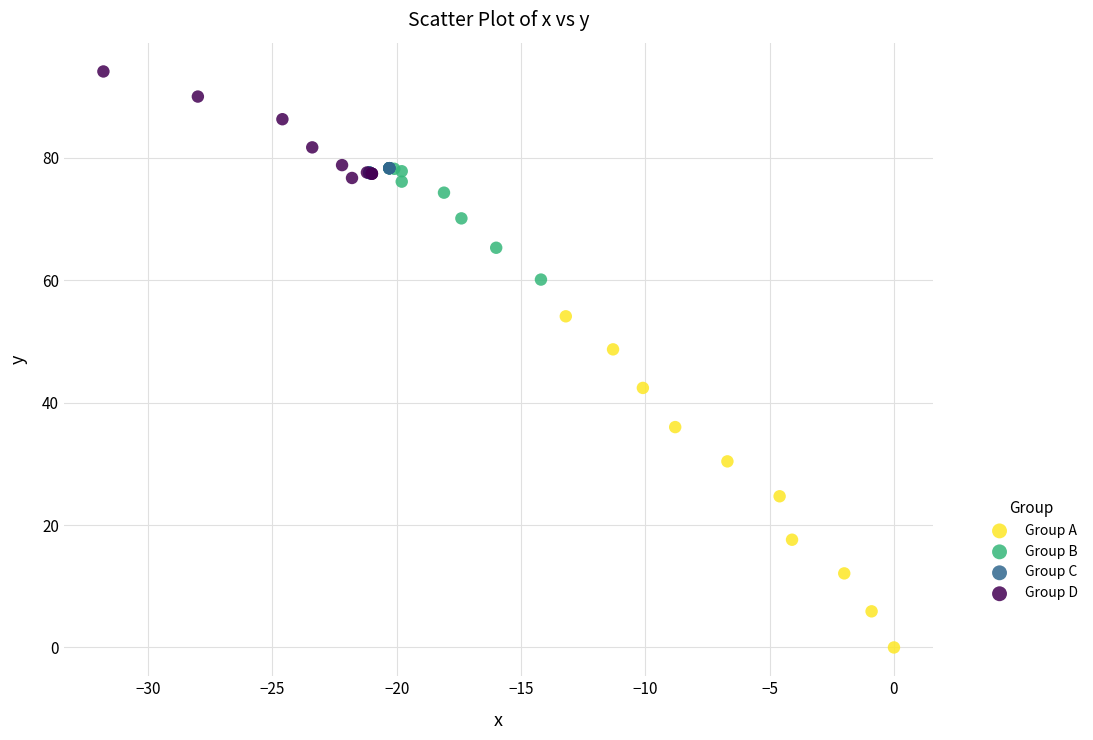

Which series has the widest spread of Y values?

Group A